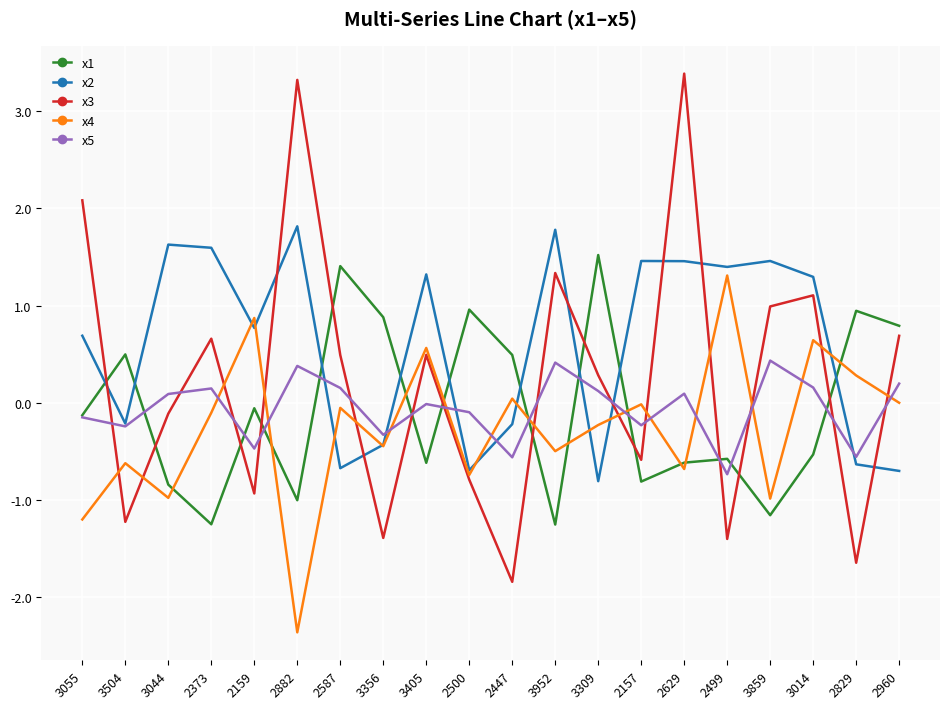

What is the total value across all series at 3356?

-1.7